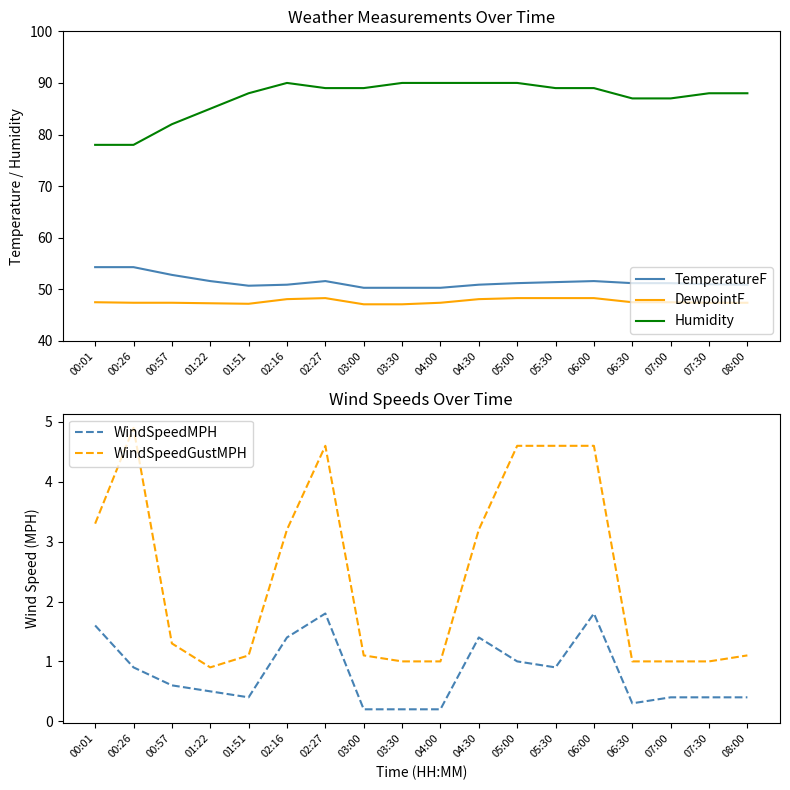

How many lines are shown in the chart?

5